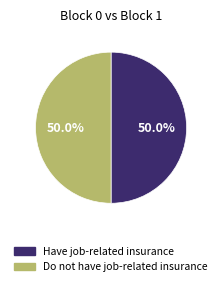

Which slice is the largest?

1